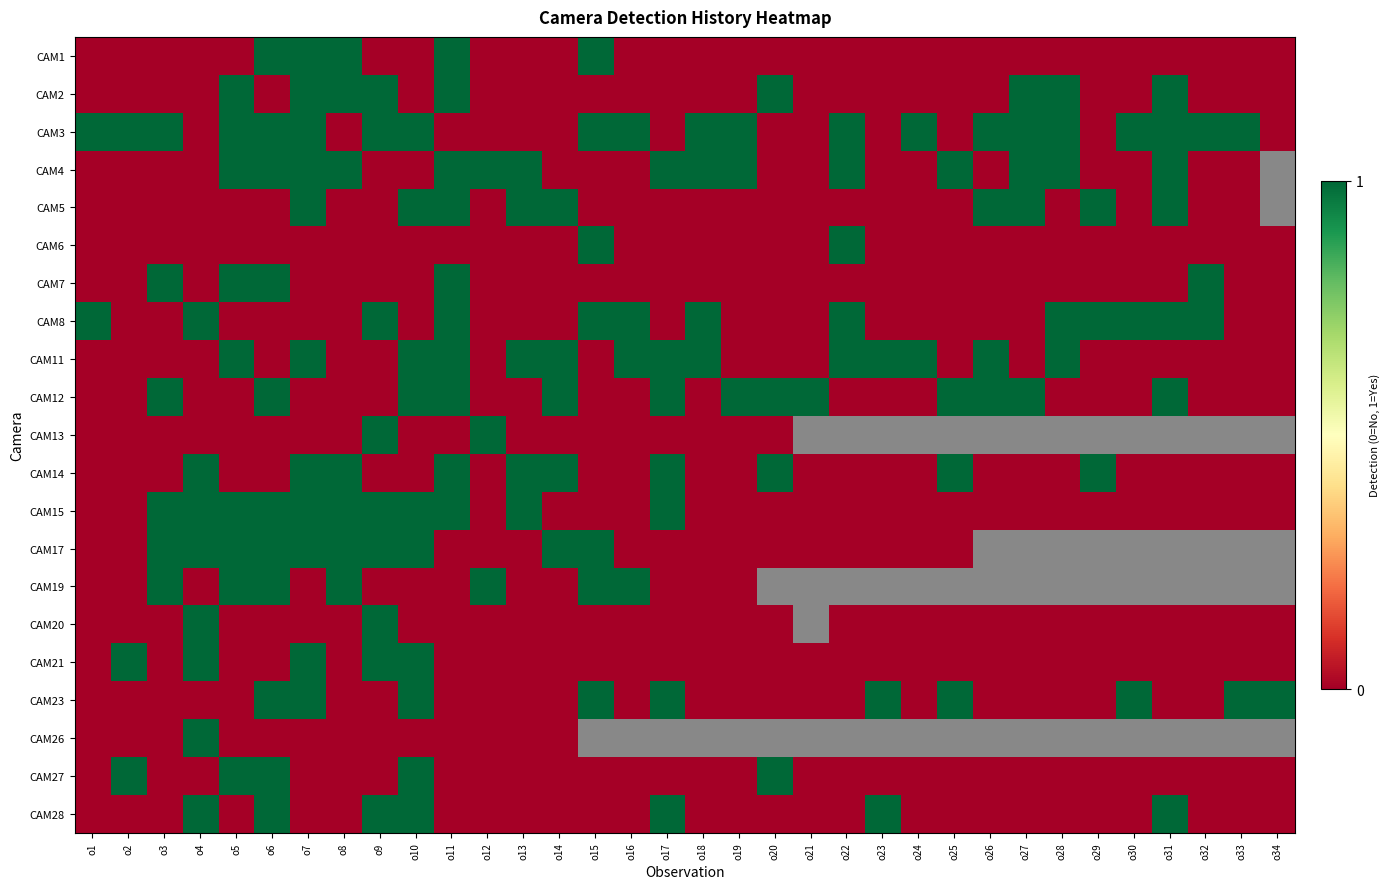

At how many categories does at least one series exceed 0?

34